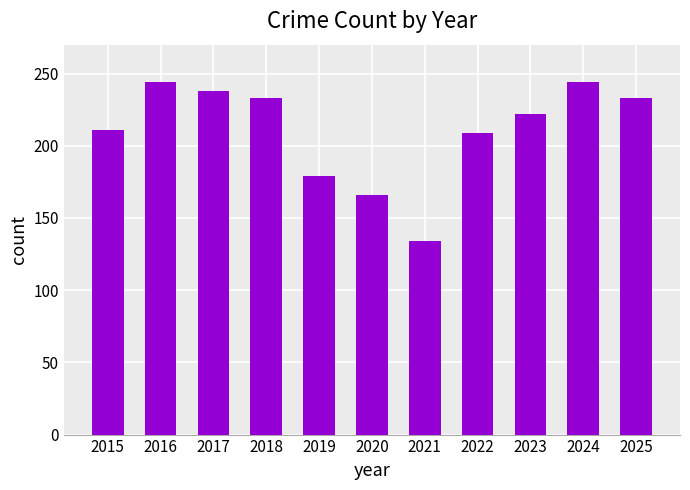

The chart shows a value of 418 at 2017. True or false?

False